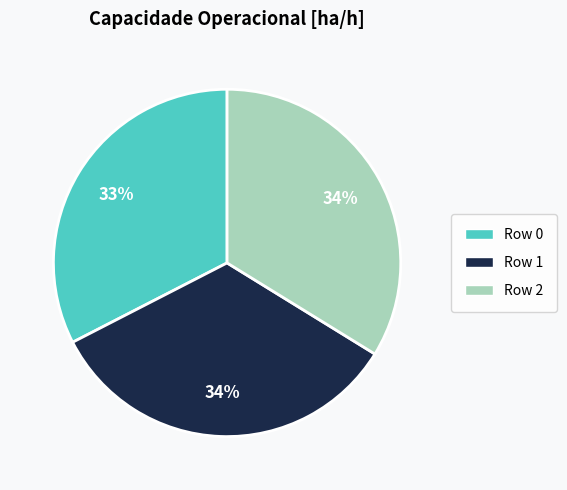

Count the number of slices in the pie.

3